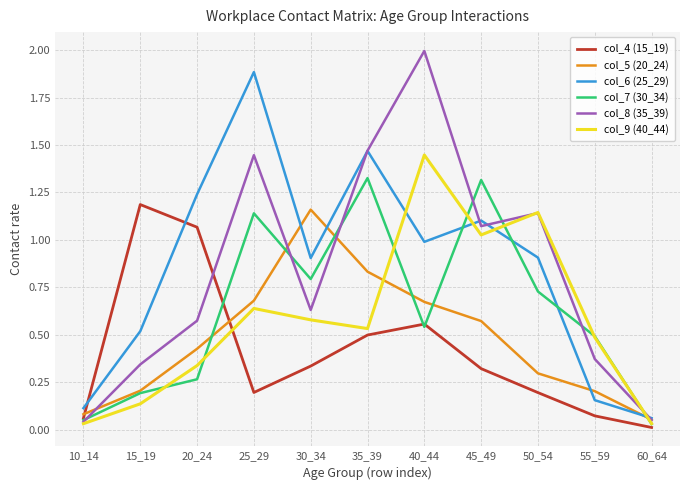

Between which two adjacent categories do col_7 (30_34) and col_6 (25_29) first intersect?

40_44 and 45_49